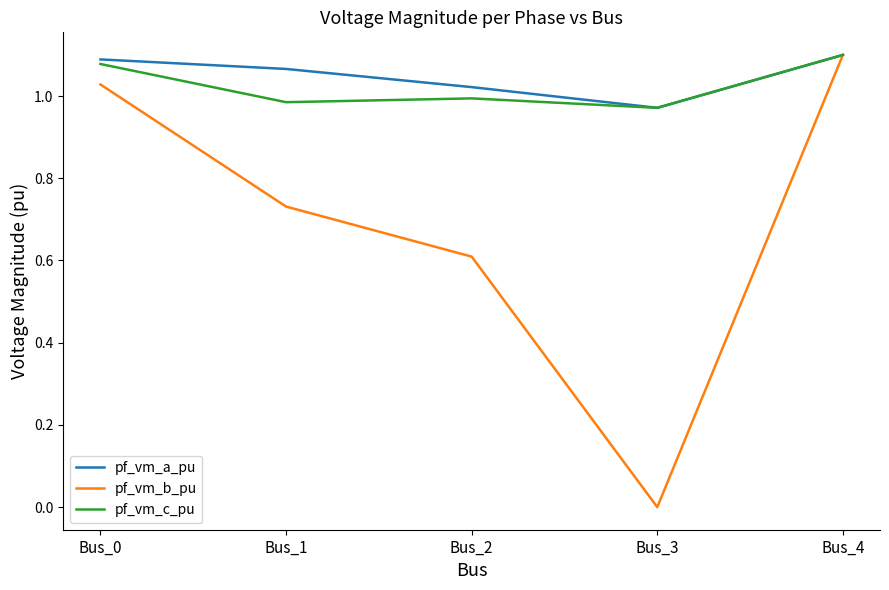

What is the difference between the maximum and minimum values in the pf_vm_c_pu series?

0.1